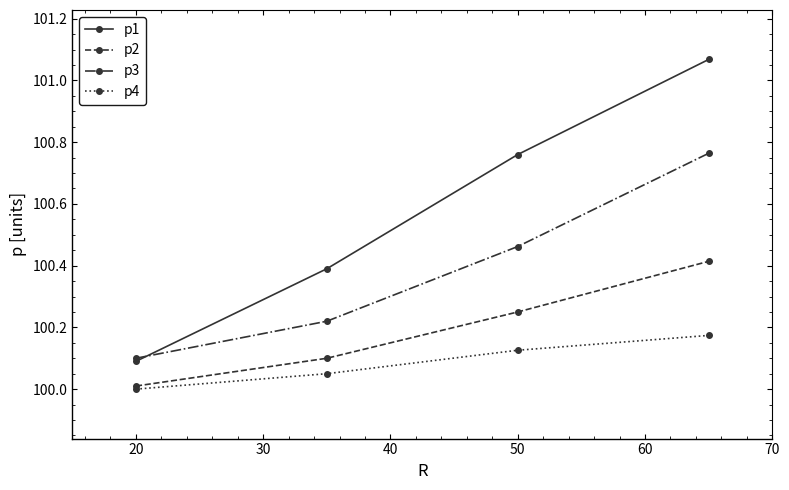

Which series has the widest spread of values?

p1